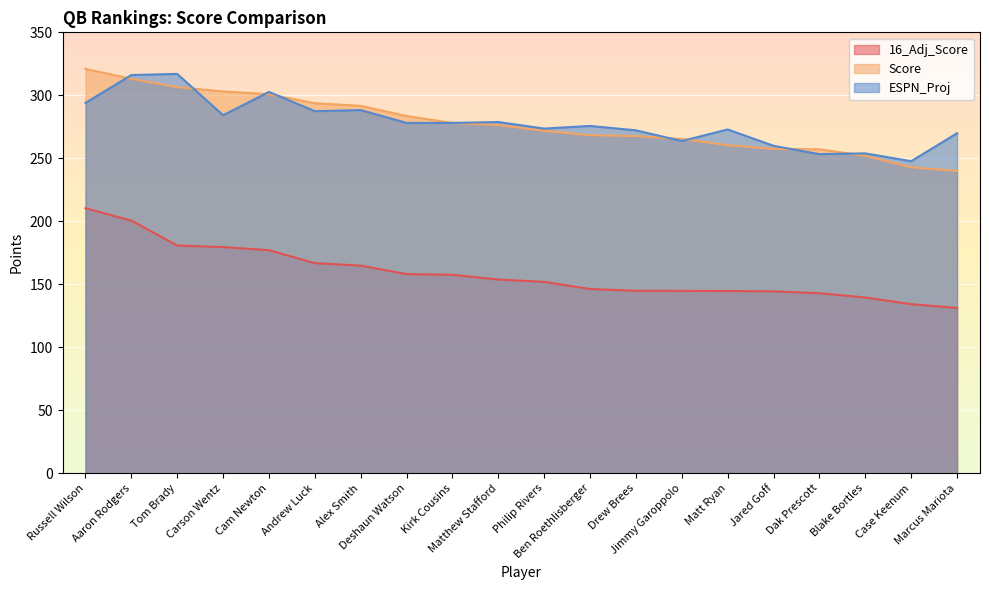

Reading left to right, list all the values displayed in this chart.

16_Adj_Score: Russell Wilson=210.3	Aaron Rodgers=200.6	Tom Brady=180.8	Carson Wentz=179.5	Cam Newton=177.1	Andrew Luck=166.8	Alex Smith=164.8	Deshaun Watson=158.1	Kirk Cousins=157.5	Matthew Stafford=153.8	Philip Rivers=151.9	Ben Roethlisberger=146.2	Drew Brees=144.8	Jimmy Garoppolo=144.8	Matt Ryan=144.7	Jared Goff=144.3	Dak Prescott=142.9	Blake Bortles=139.5	Case Keenum=134.2	Marcus Mariota=131.2
Score: Russell Wilson=321.0	Aaron Rodgers=313.1	Tom Brady=306.5	Carson Wentz=303.1	Cam Newton=300.9	Andrew Luck=293.7	Alex Smith=291.6	Deshaun Watson=283.6	Kirk Cousins=278.1	Matthew Stafford=276.4	Philip Rivers=271.8	Ben Roethlisberger=268.4	Drew Brees=267.6	Jimmy Garoppolo=265.4	Matt Ryan=260.4	Jared Goff=257.4	Dak Prescott=257.1	Blake Bortles=251.9	Case Keenum=242.8	Marcus Mariota=239.9
ESPN_Proj: Russell Wilson=294.0	Aaron Rodgers=316.1	Tom Brady=317.0	Carson Wentz=284.2	Cam Newton=302.7	Andrew Luck=287.4	Alex Smith=288.3	Deshaun Watson=278.1	Kirk Cousins=278.1	Matthew Stafford=278.8	Philip Rivers=273.6	Ben Roethlisberger=275.7	Drew Brees=272.2	Jimmy Garoppolo=263.7	Matt Ryan=272.9	Jared Goff=259.9	Dak Prescott=253.3	Blake Bortles=253.9	Case Keenum=247.7	Marcus Mariota=269.9